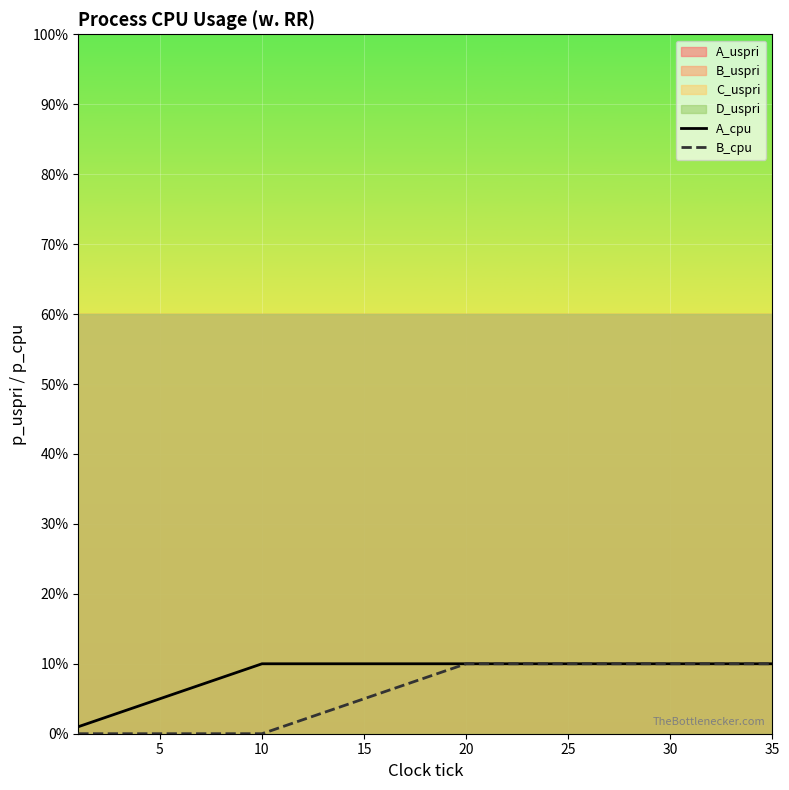

Does the chart display data point markers on the line(s)?

No